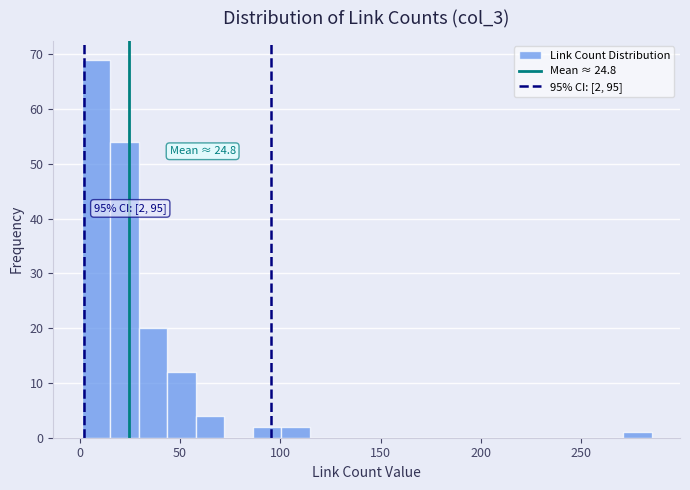

Around what value on the x-axis is the tallest bar? Give the approximate position of its centre, as read against the axis.

10